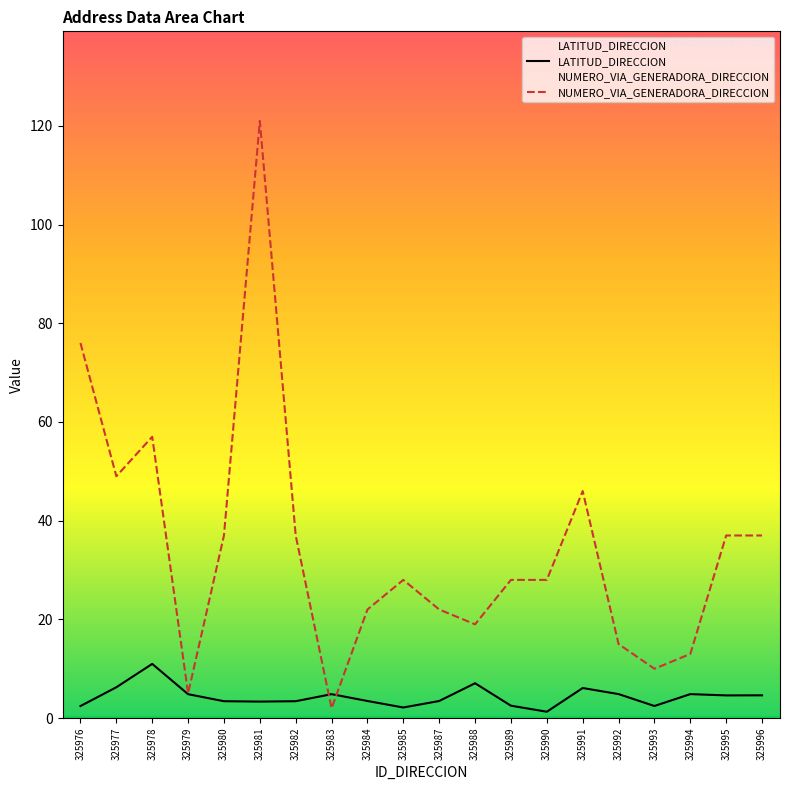

True or false: LATITUD_DIRECCION and NUMERO_VIA_GENERADORA_DIRECCION intersect in this chart.

True